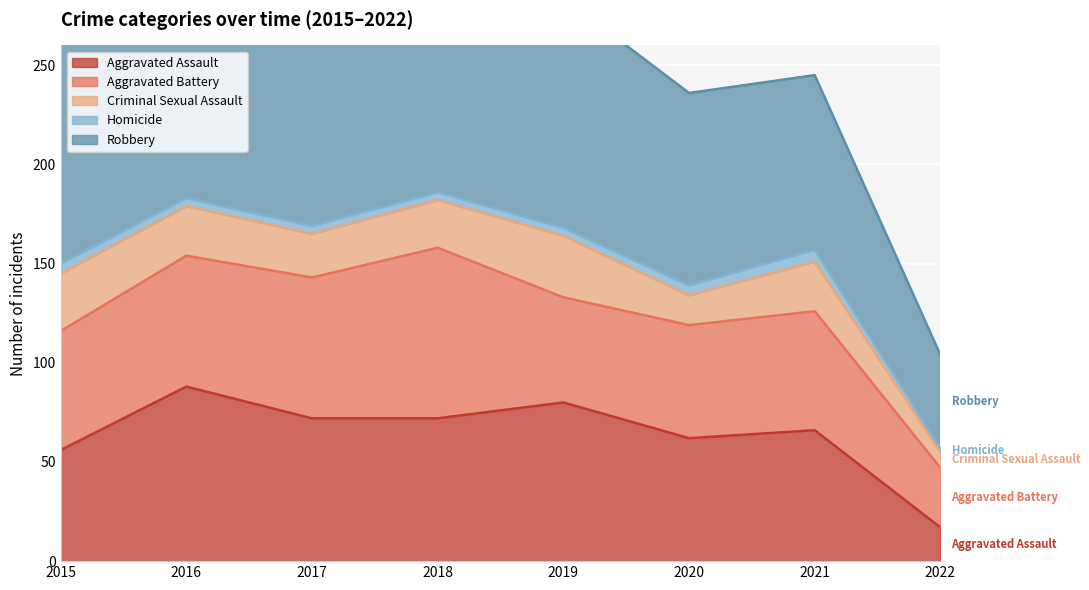

List the series in order of their peak value, lowest first.

Homicide, Criminal Sexual Assault, Aggravated Battery, Aggravated Assault, Robbery